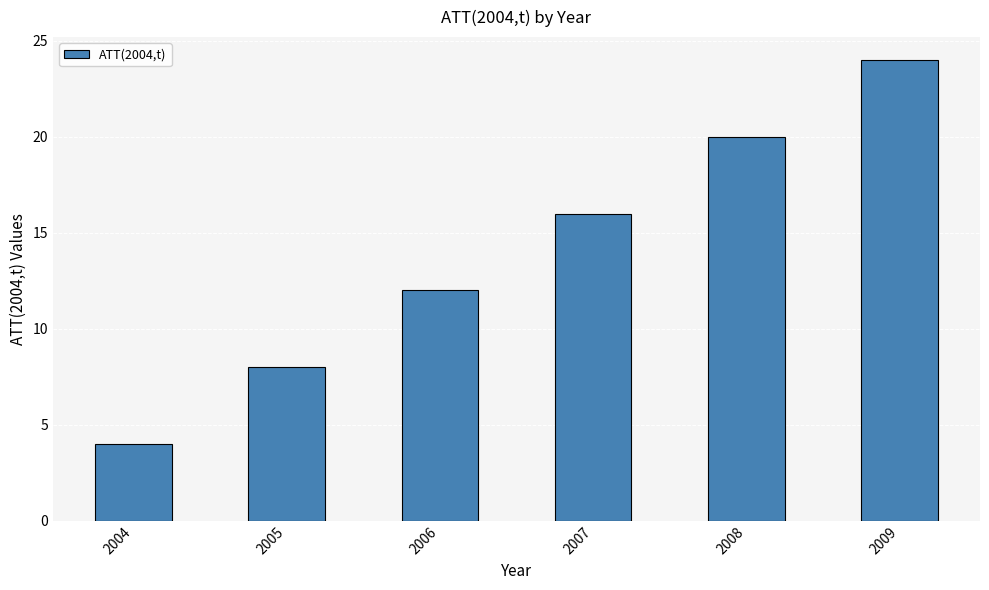

List the labels in order of value, largest first.

2009, 2008, 2007, 2006, 2005, 2004